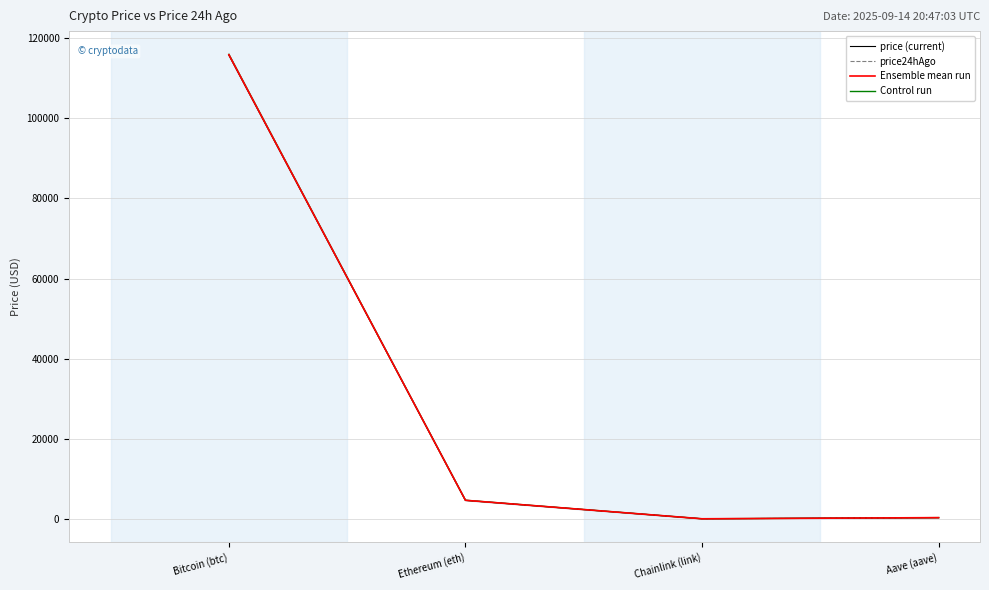

What is the approximate value of Ensemble mean run at Bitcoin (btc)?

115871.0